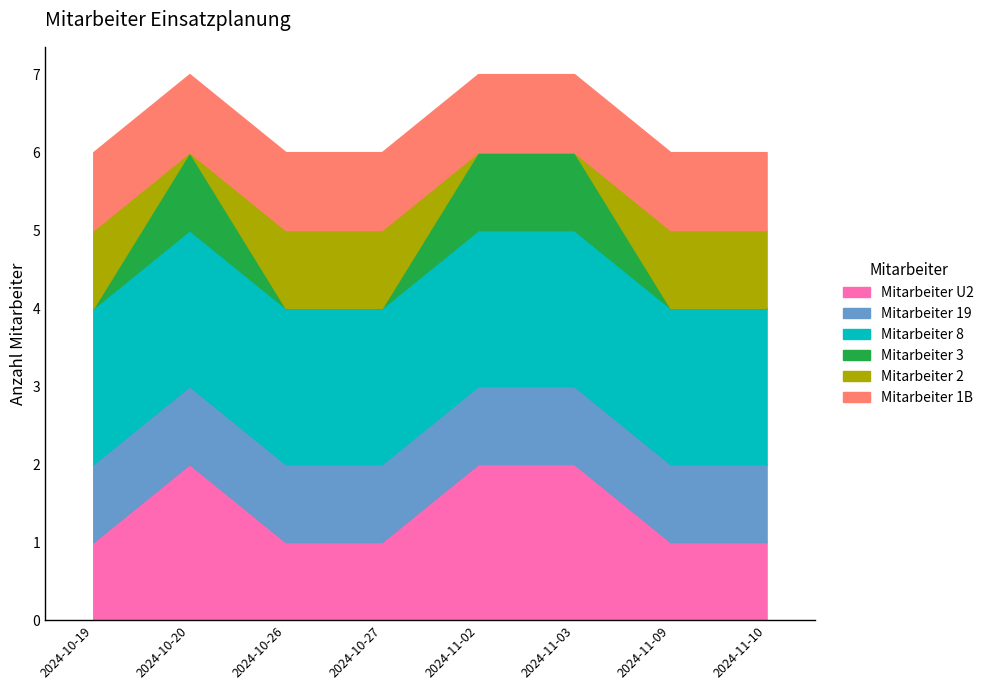

What is the label of the 2nd point from the left?

2024-10-20